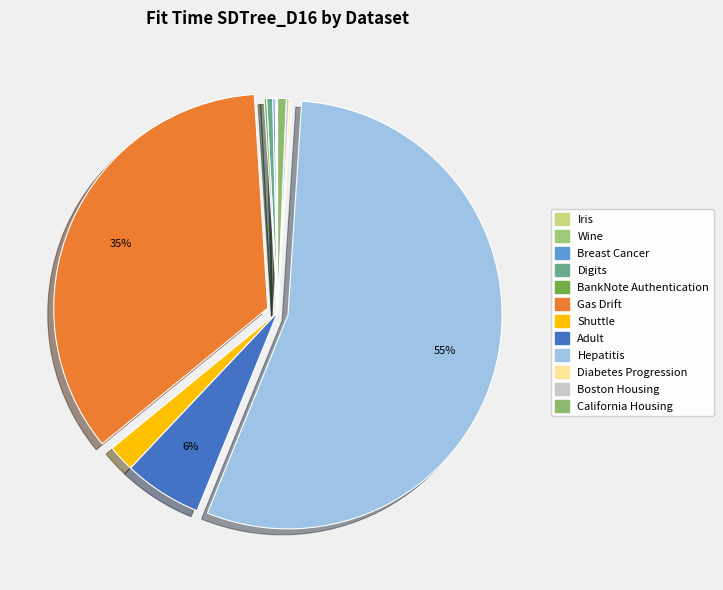

Is Shuttle the majority of the pie?

No